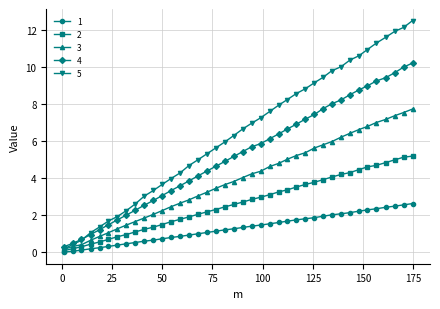

How many categories are shown in the chart?

40